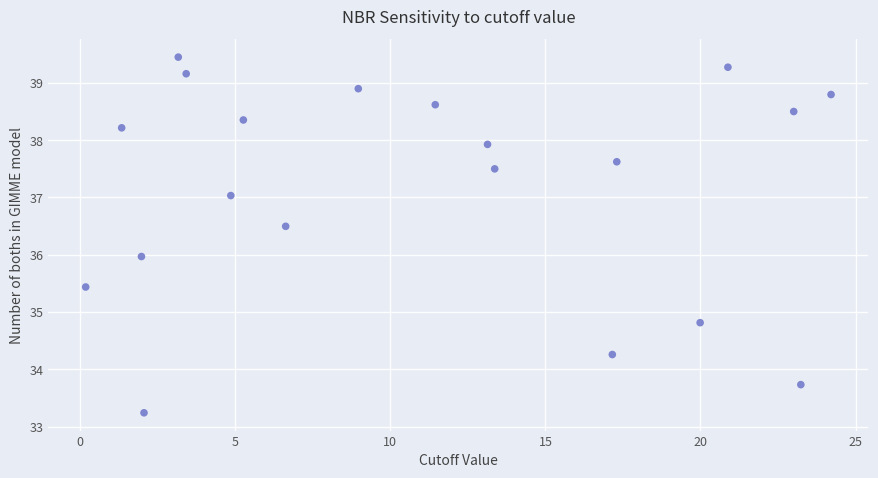

What is the range of X values (max minus min)?

24.0